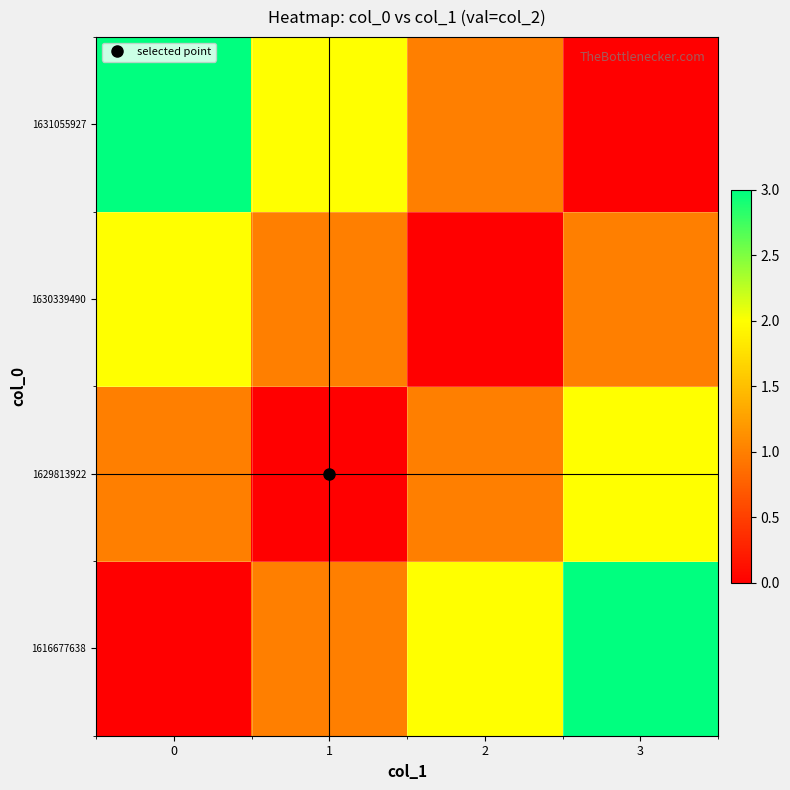

Which series has the largest range (max minus min)?

1616677638